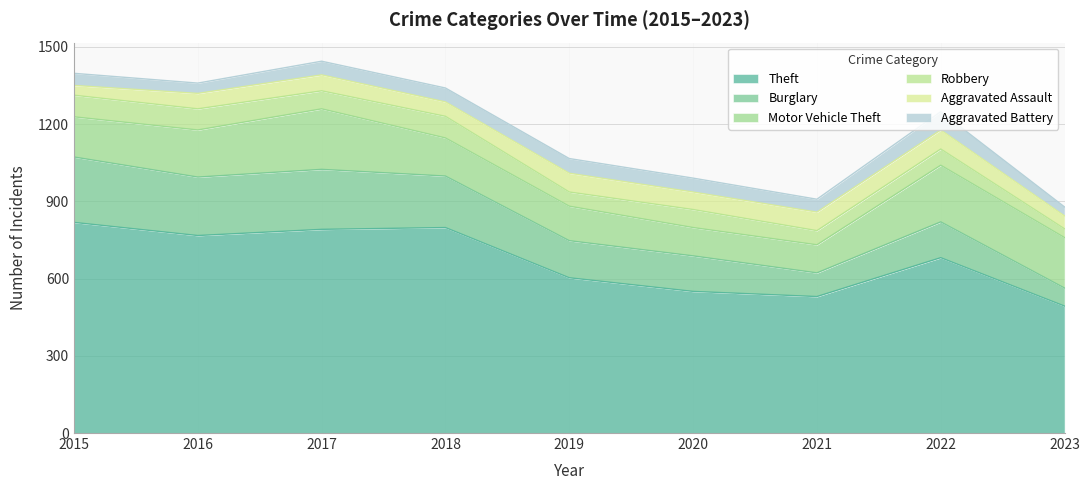

What is the spread (max minus min) of values at 2016?

727